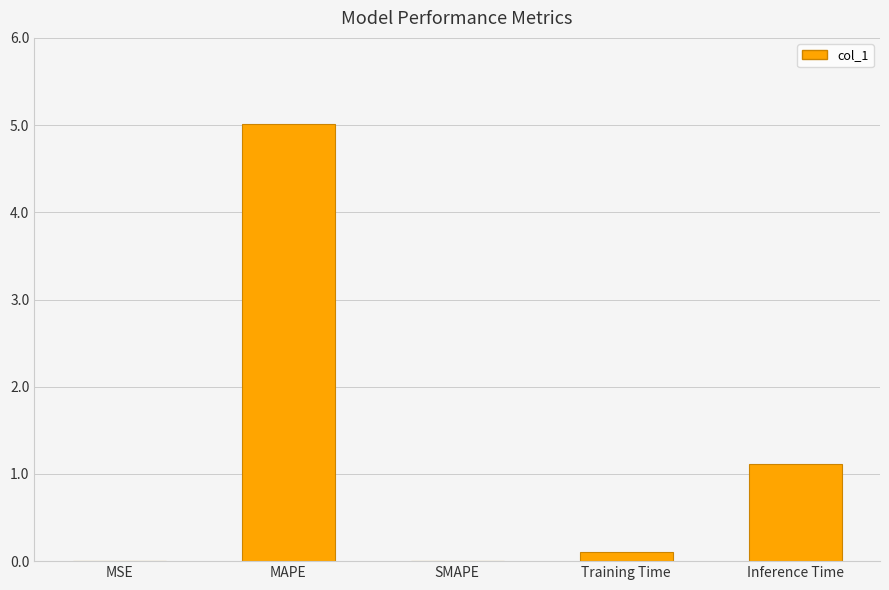

What is the average value?

1.2